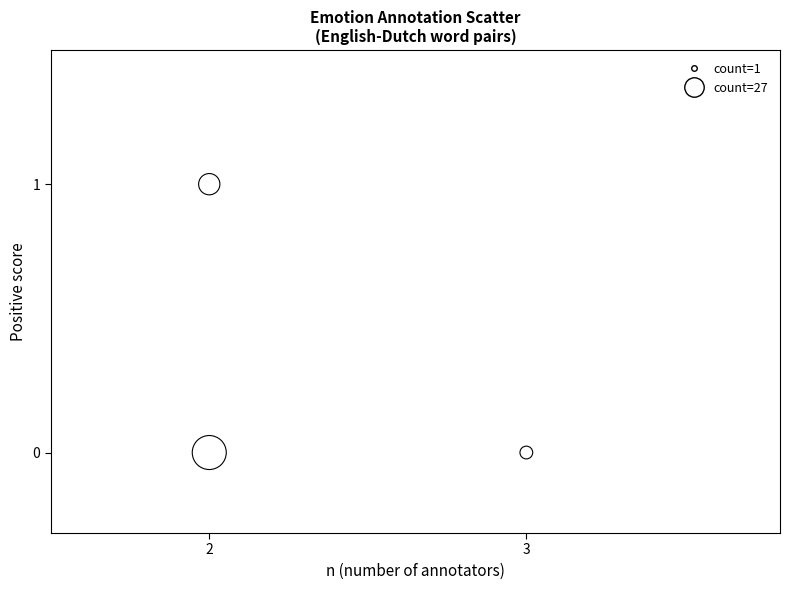

How many points are shown in the scatter plot?

3